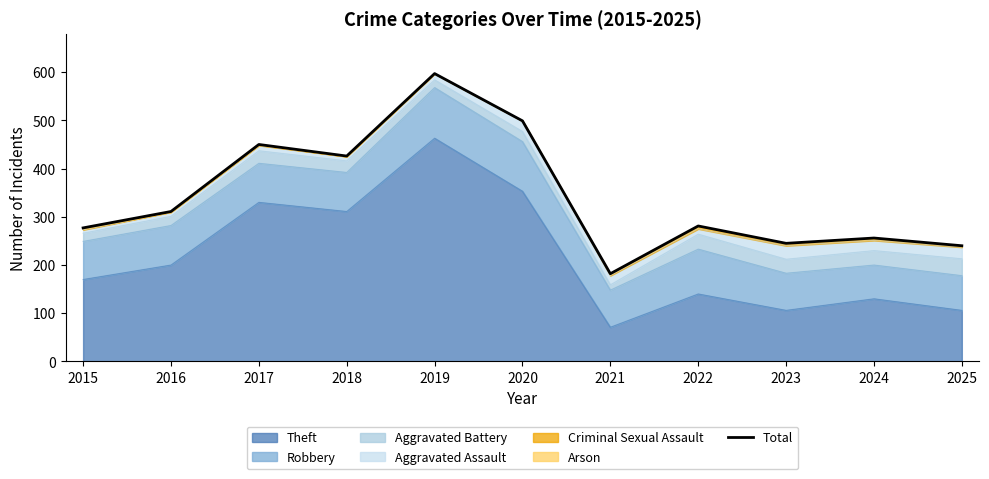

What is the average value?

342